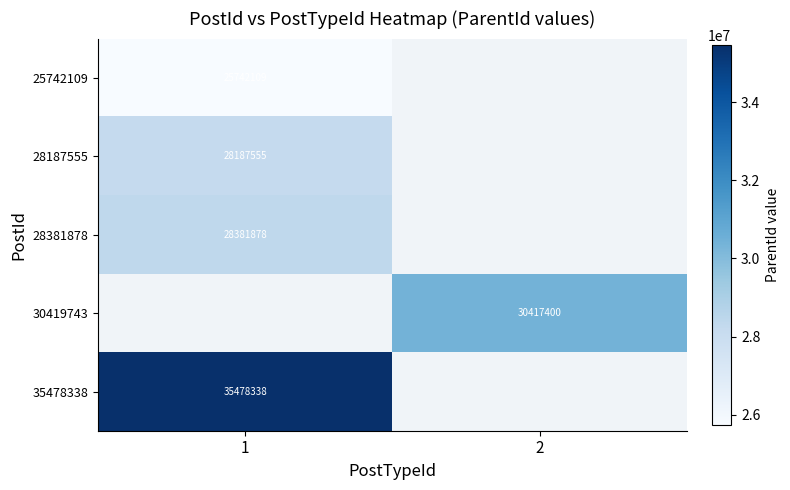

Which label corresponds to the largest value in the chart?

1